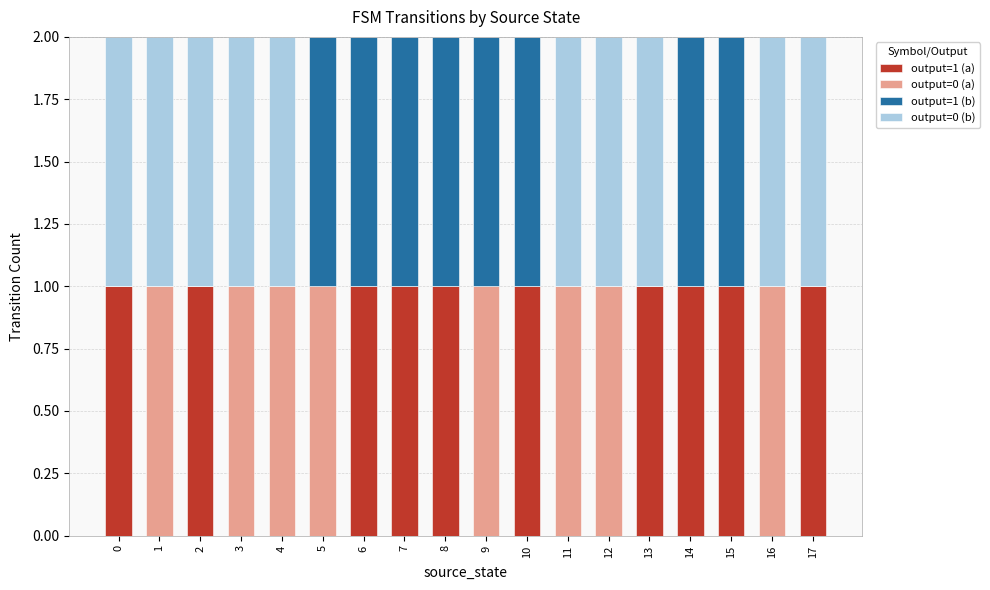

How many series are shown in this chart?

4